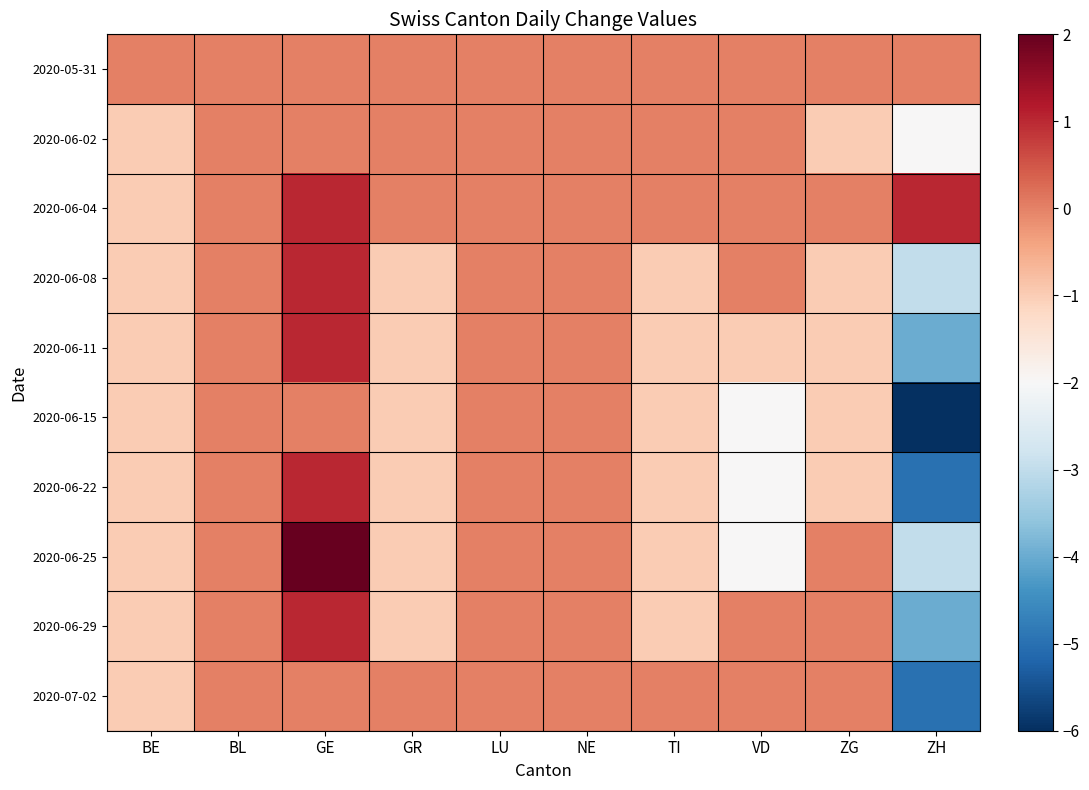

At which category is the sum across all series the highest?

GE